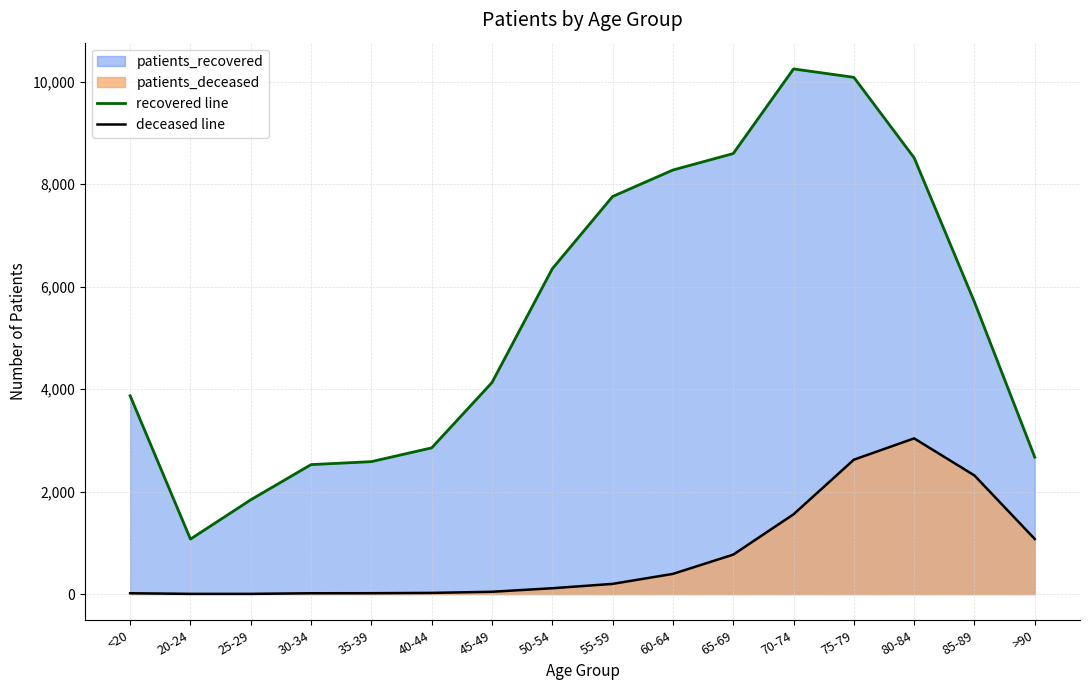

Reading left to right, what are all the values shown in this chart?

recovered line: 3870	1072	1839	2526	2584	2853	4128	6349	7759	8276	8597	10249	10085	8514	5699	2671
deceased line: 15	3	3	15	16	22	44	113	198	393	769	1556	2622	3038	2314	1074